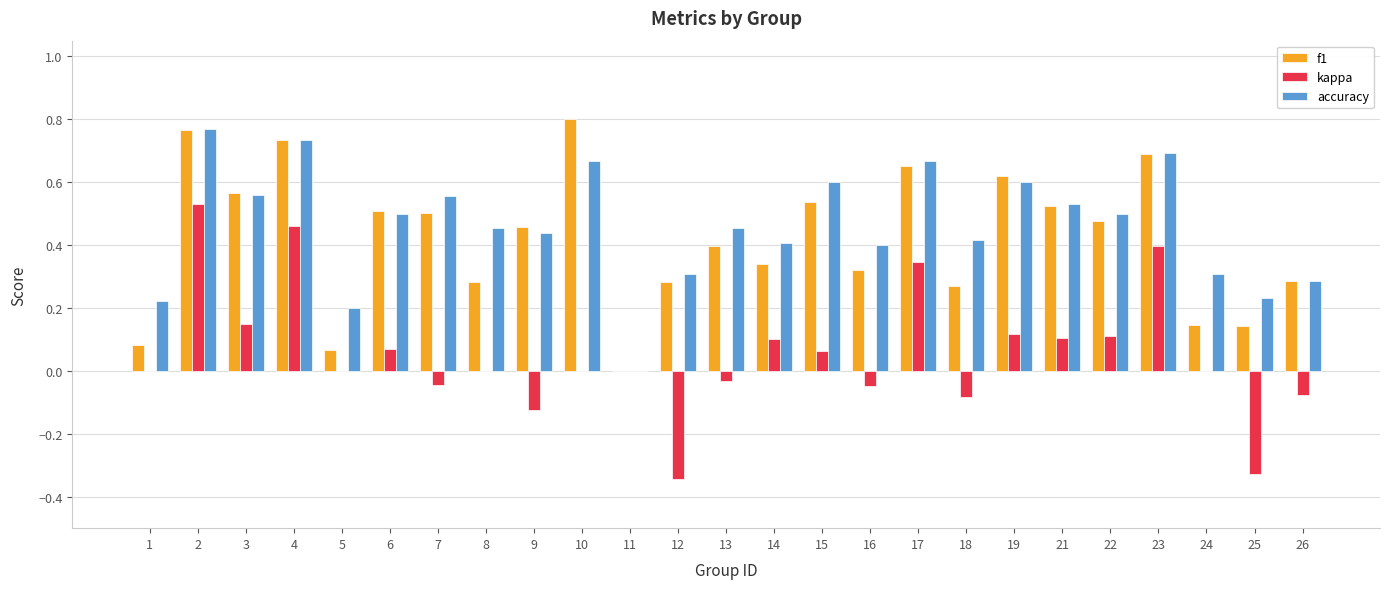

At which label does kappa reach its peak?

2